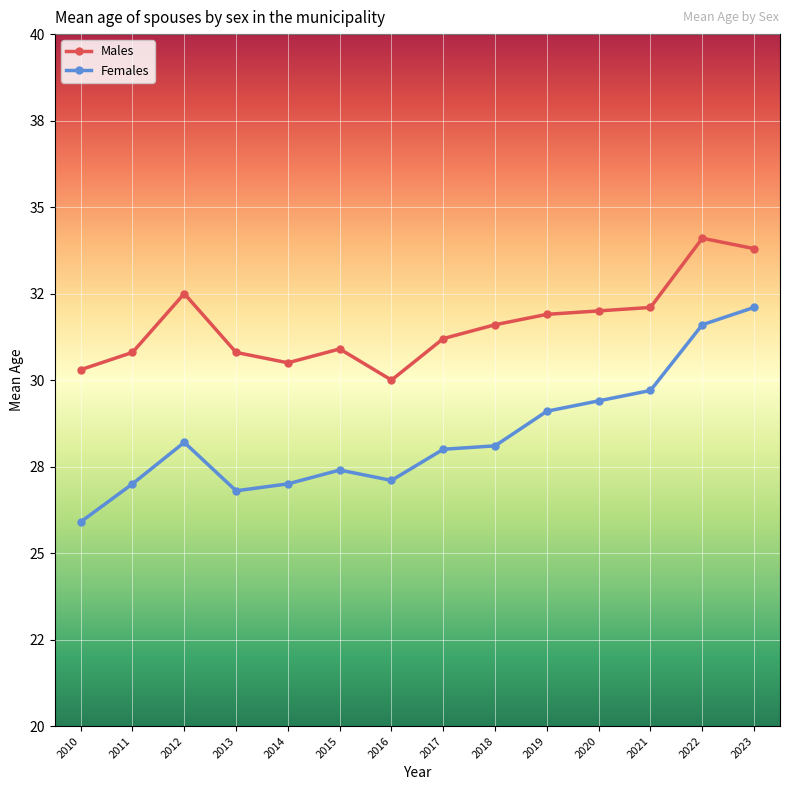

What are all the series names shown in the legend?

Males, Females